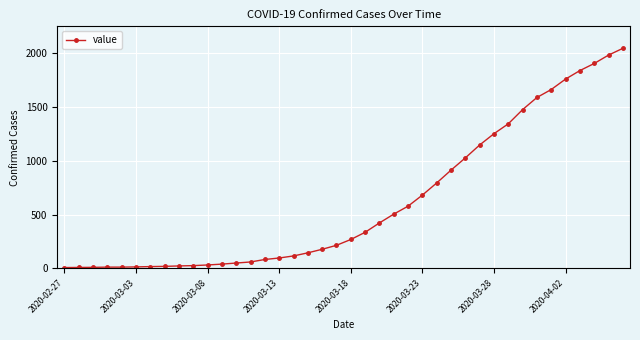

What is the difference between the maximum and minimum values?

2039